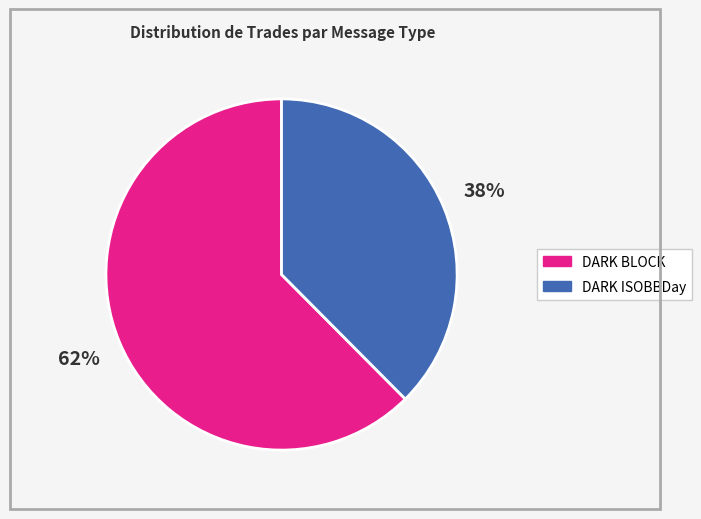

To the nearest percent, what is the average slice percentage?

50%